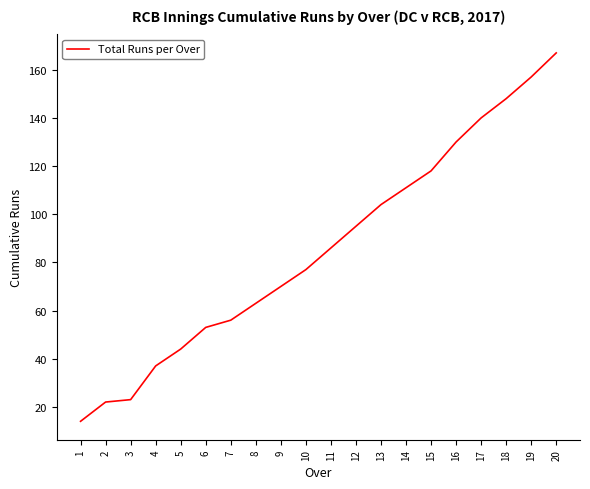

What is the change in value from 10 to 14?

+34